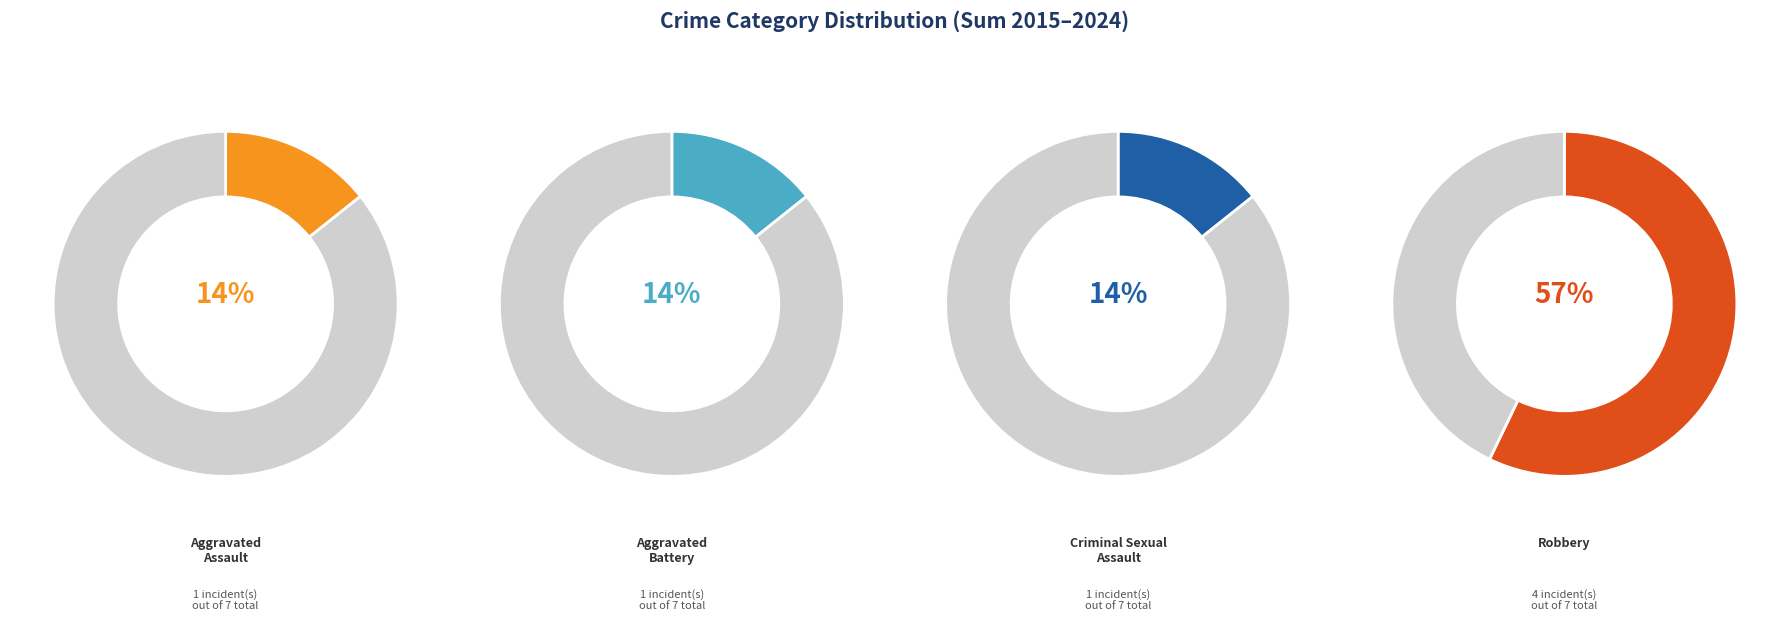

What is the majority slice?

Robbery